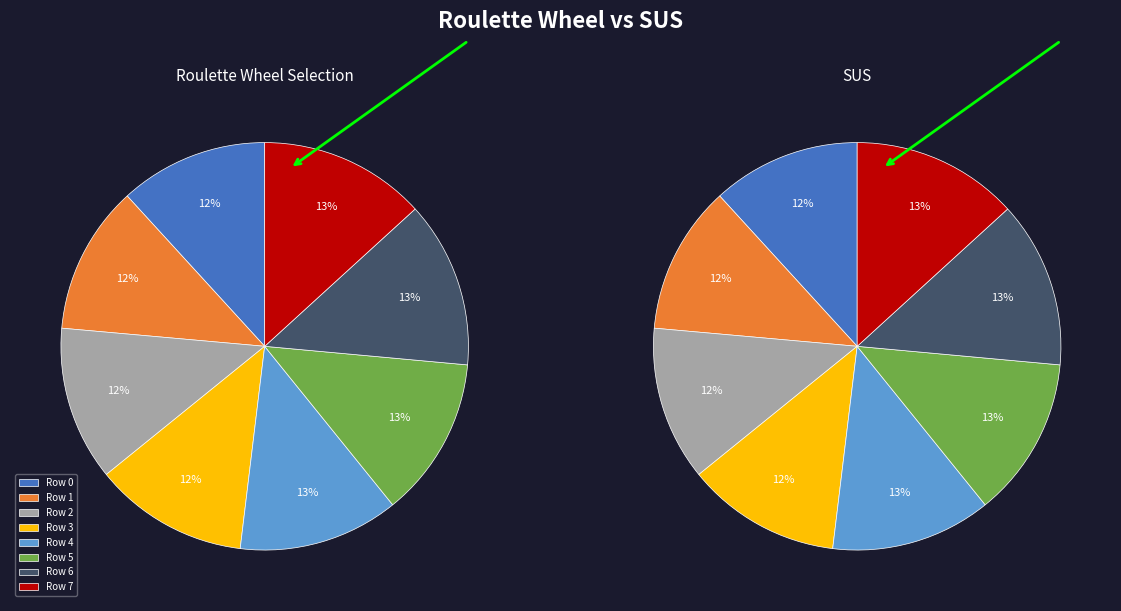

How many segments does this pie chart have?

8